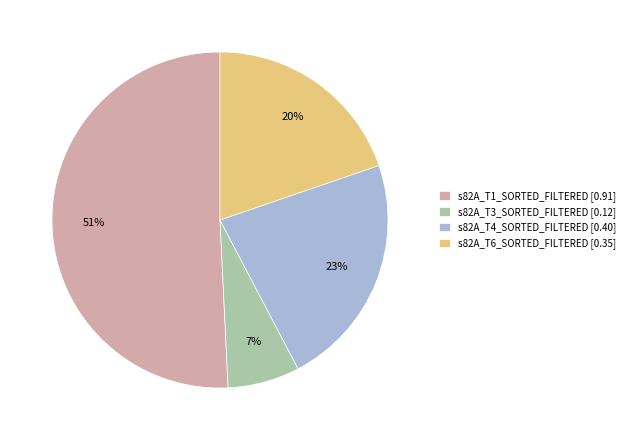

How many segments does this pie chart have?

4